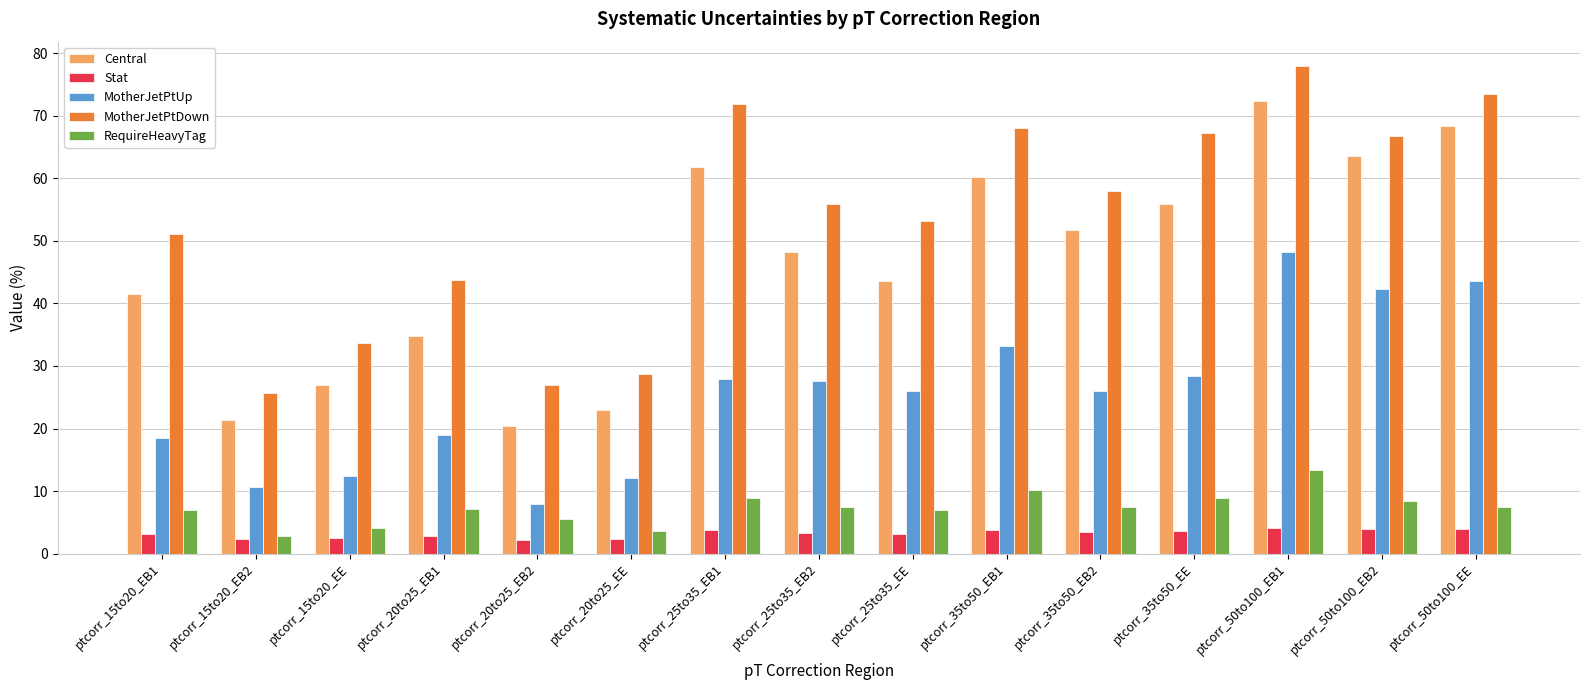

The RequireHeavyTag series shows 7.4 at ptcorr_25to35_EB2. True or false?

True